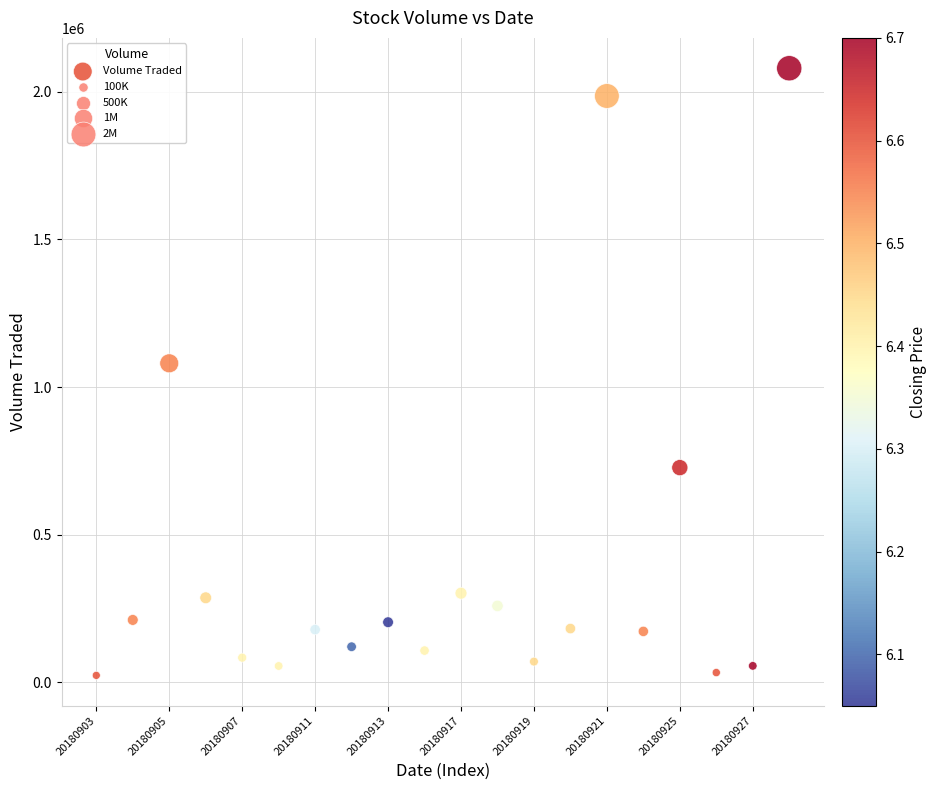

What is the range of Y values (max minus min)?

2055300